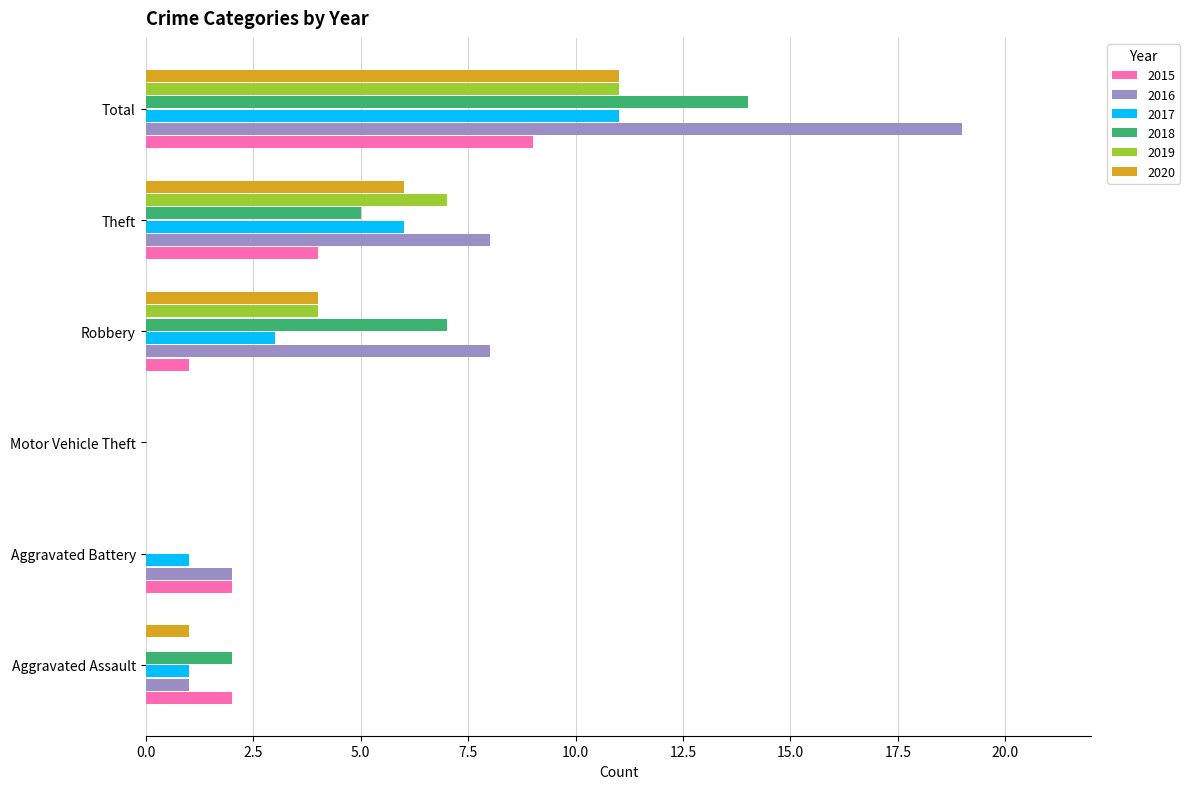

Between Aggravated Battery and Theft, which series saw the biggest shift?

2019